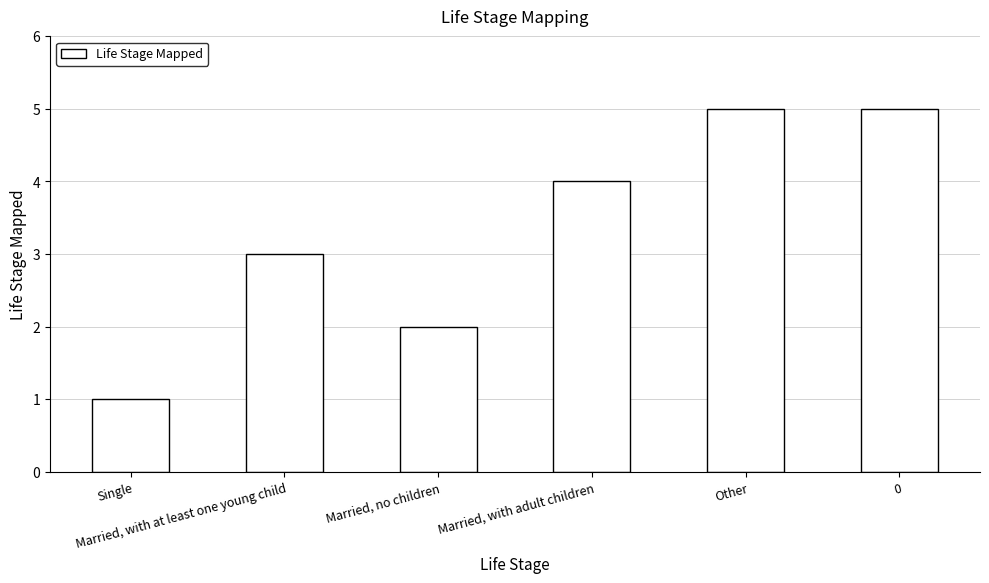

Is it true that the value at Married, with at least one young child is 3?

True